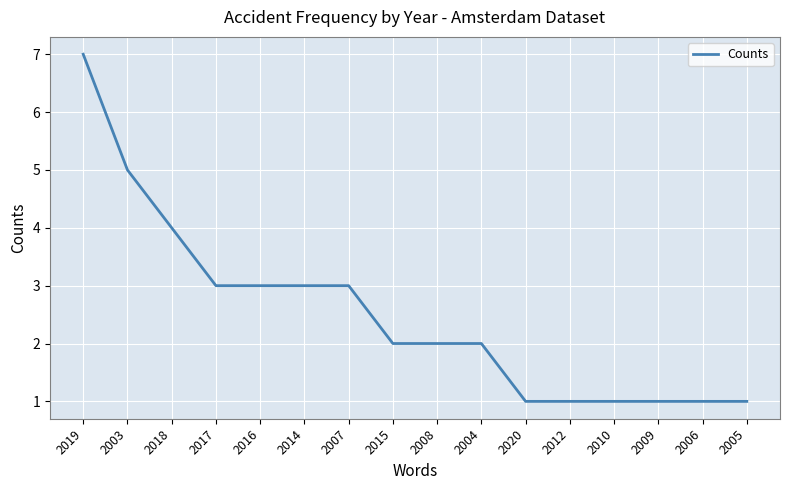

Where is the data nearest to the value 4?

2018